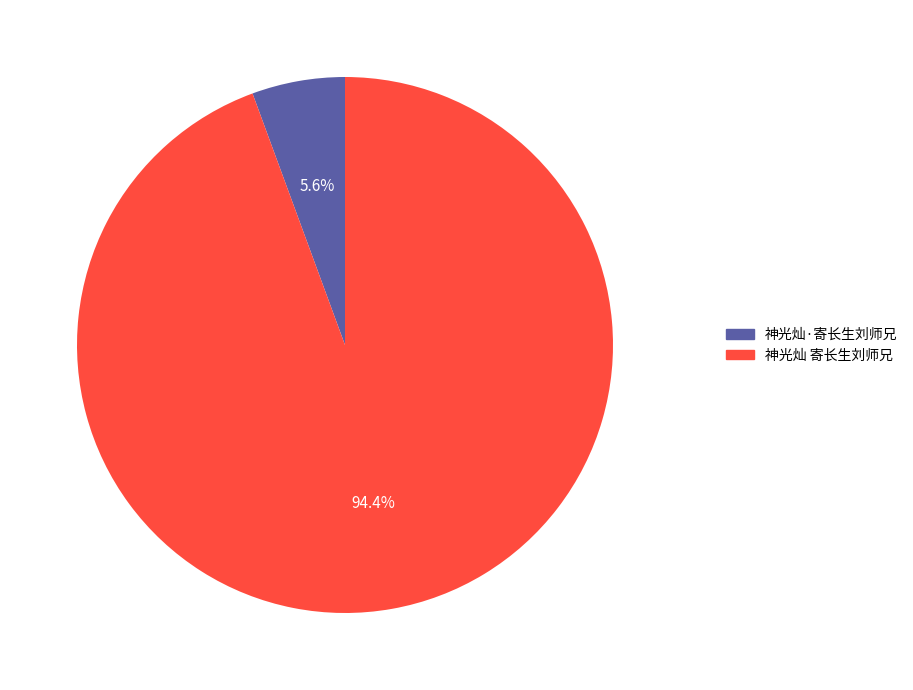

Which category has the biggest portion of the pie?

神光灿 寄长生刘师兄